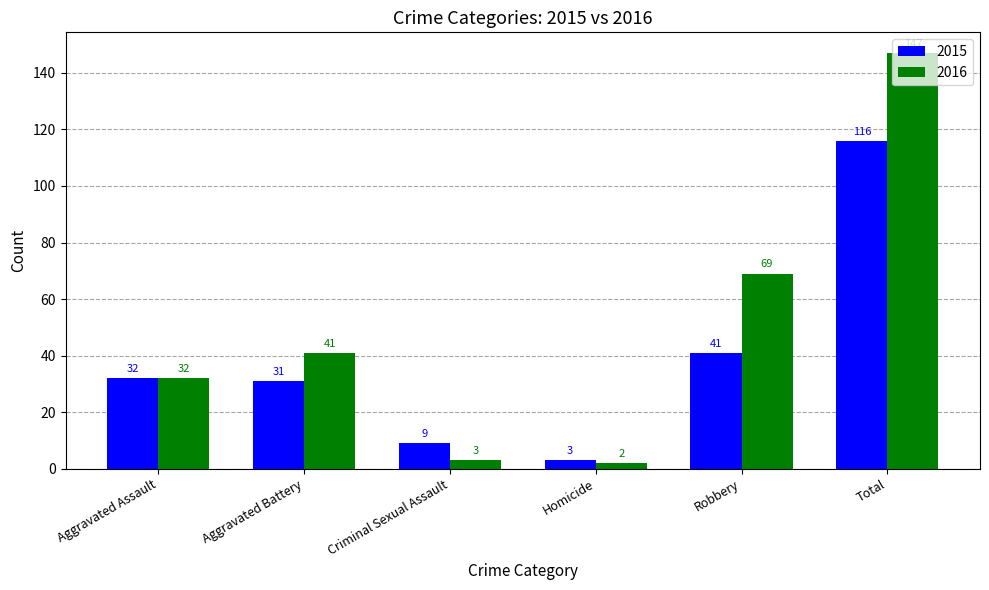

What is the value of the 2016 bar at the 3rd from the left?

3